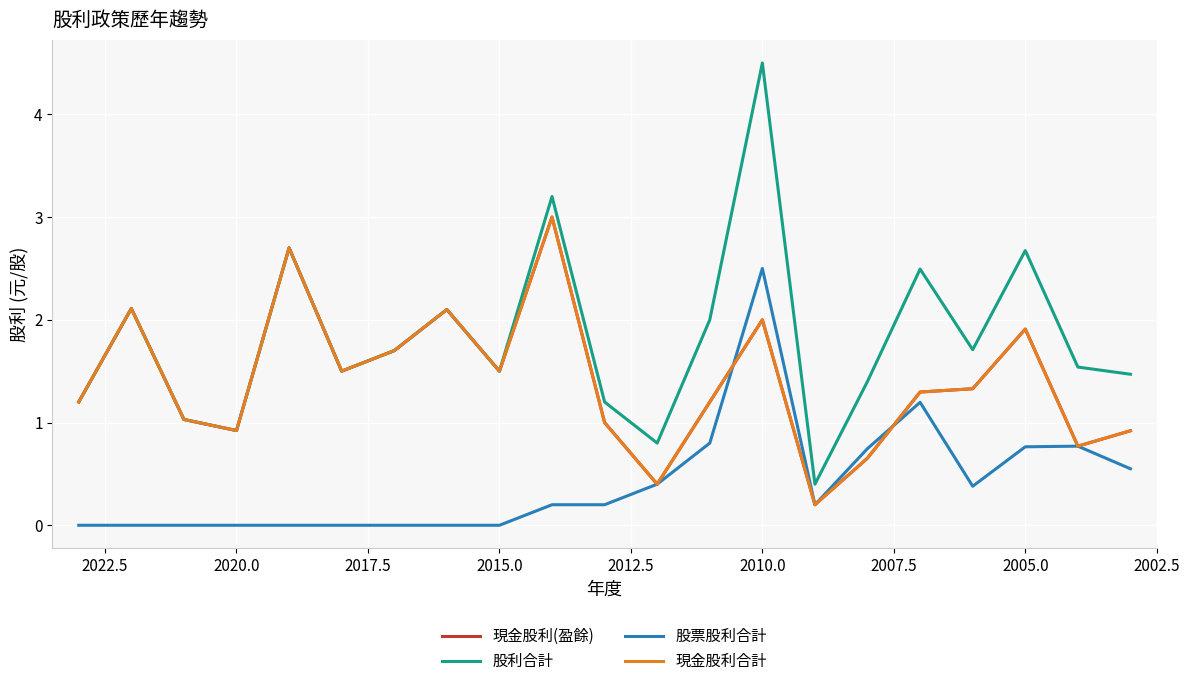

Reading left to right, list all the values displayed in this chart.

現金股利(盈餘): 1.2	2.1	1.0	0.9	2.7	1.5	1.7	2.1	1.5	3.0	1.0	0.4	1.2	2.0	0.2	0.7	1.3	1.3	1.9	0.8	0.9
股利合計: 1.2	2.1	1.0	0.9	2.7	1.5	1.7	2.1	1.5	3.2	1.2	0.8	2.0	4.5	0.4	1.4	2.5	1.7	2.7	1.5	1.5
股票股利合計: 0.0	0.0	0.0	0.0	0.0	0.0	0.0	0.0	0.0	0.2	0.2	0.4	0.8	2.5	0.2	0.7	1.2	0.4	0.8	0.8	0.6
現金股利合計: 1.2	2.1	1.0	0.9	2.7	1.5	1.7	2.1	1.5	3.0	1.0	0.4	1.2	2.0	0.2	0.7	1.3	1.3	1.9	0.8	0.9